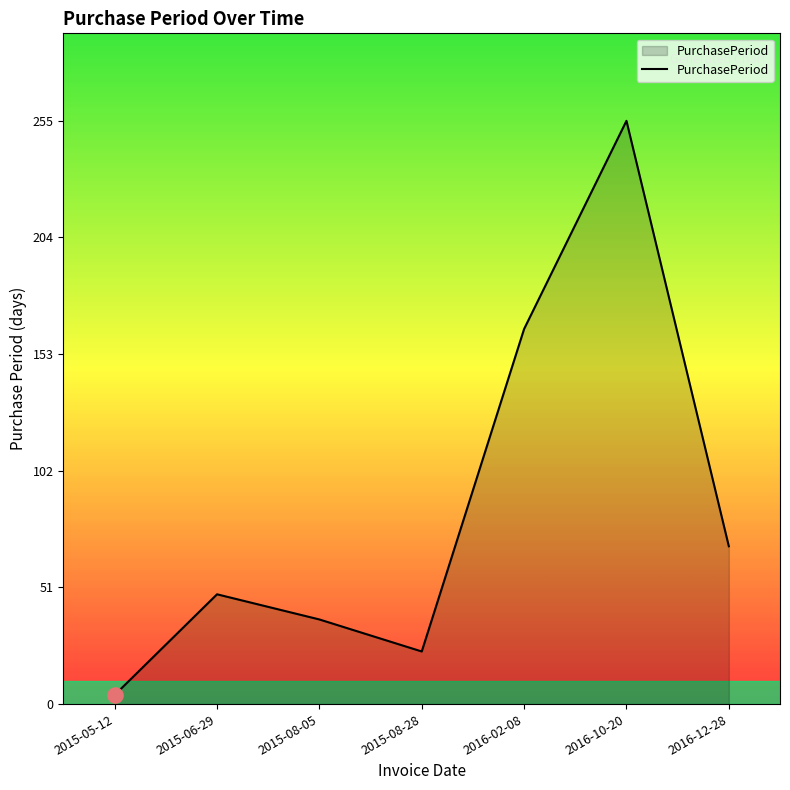

What is the ratio of the value at 2016-02-08 to the value at 2015-08-28?

7.1